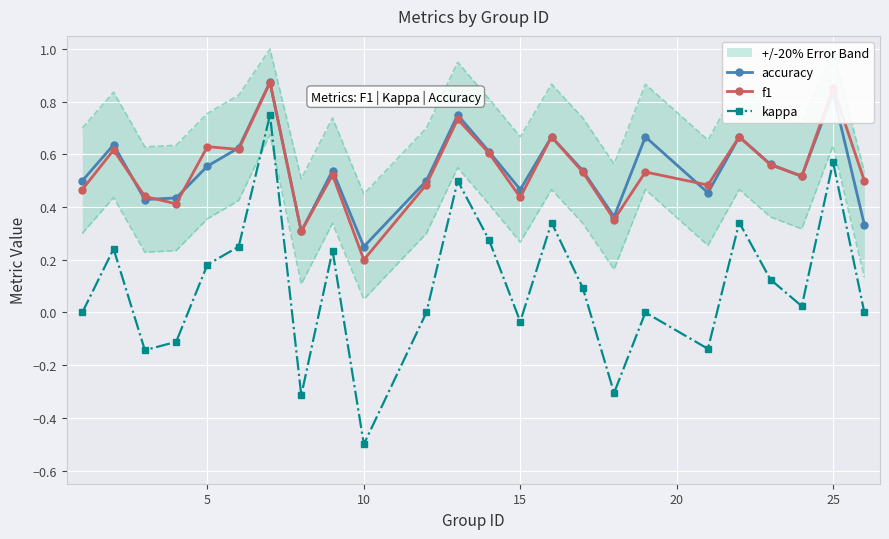

True or false: accuracy and kappa cross at least once.

False